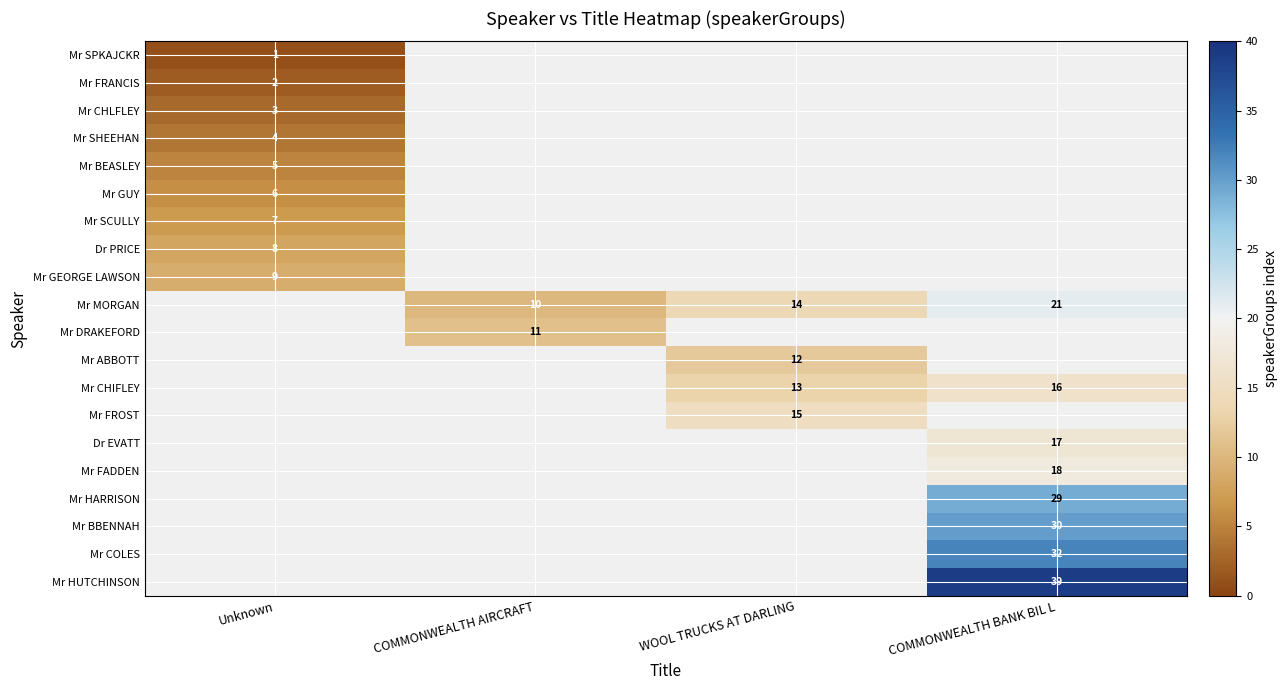

Between Unknown and COMMONWEALTH BANK BIL L, which is larger?

COMMONWEALTH BANK BIL L